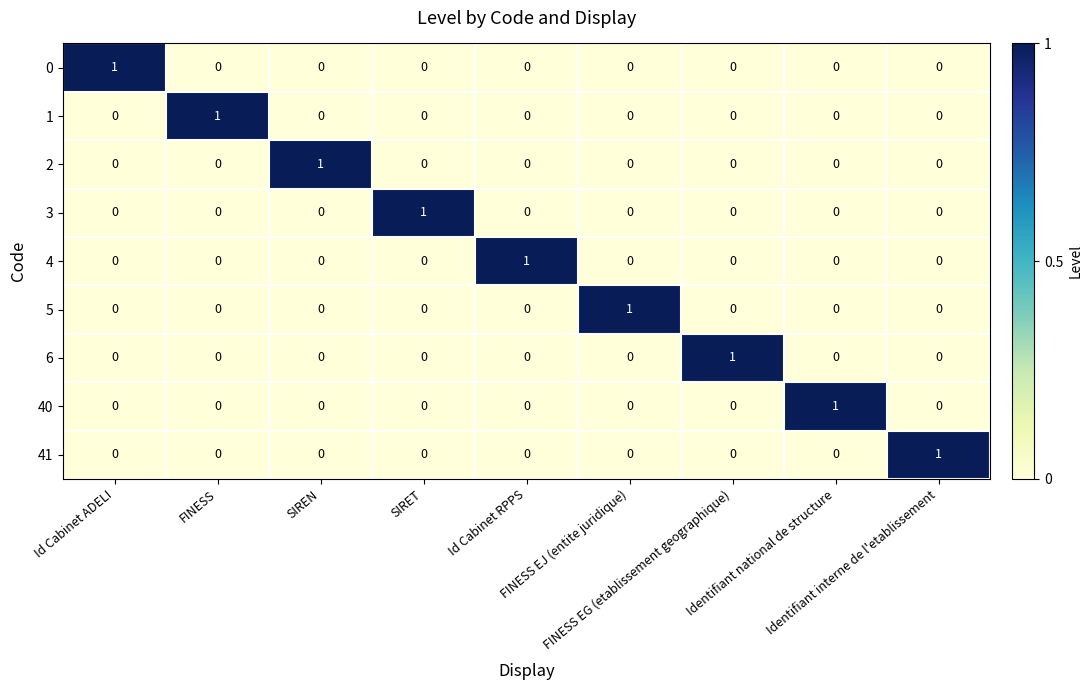

What is the difference between the highest and lowest values at Identifiant national de structure?

1